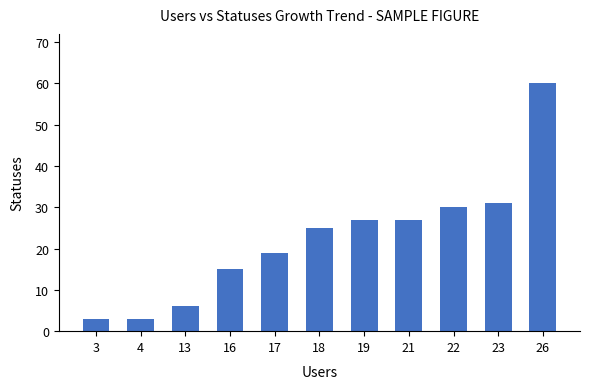

The value at 22 is 16. True or false?

False